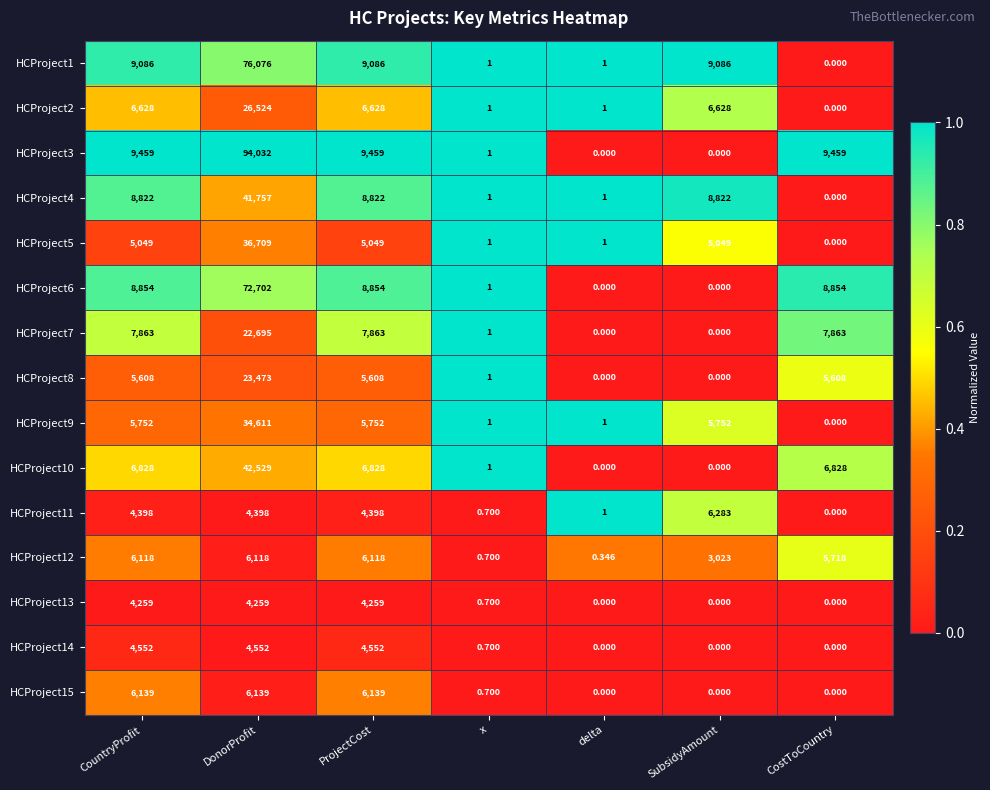

Which series changed the most between DonorProfit and SubsidyAmount?

HCProject3